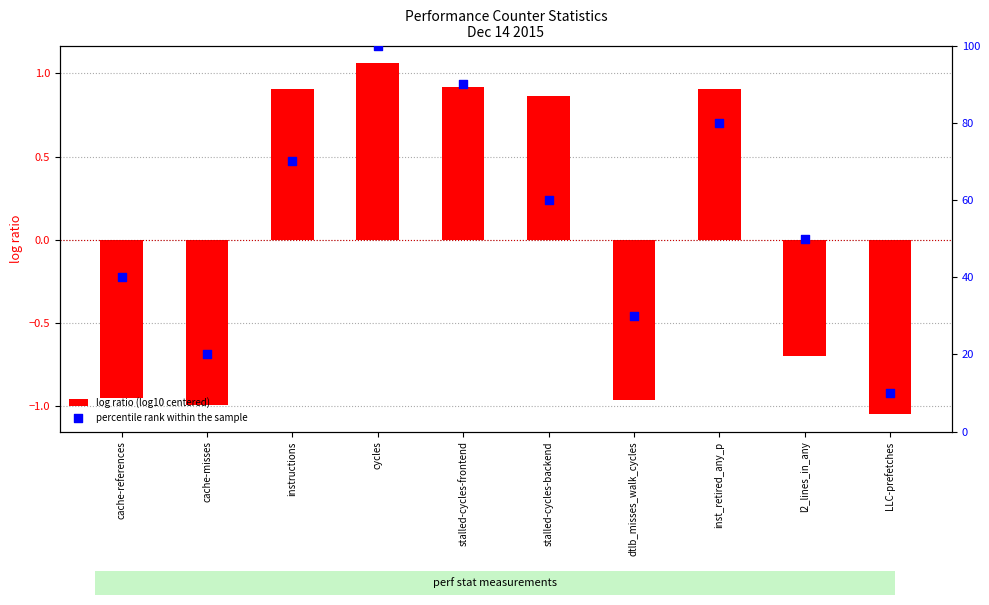

What is the total value across all series at inst_retired_any_p?

80.9